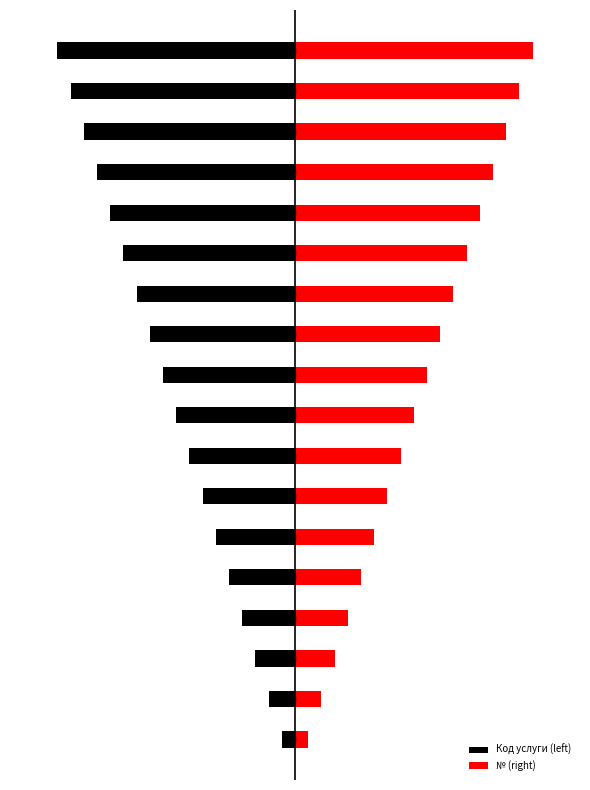

Rank the categories by № (right) value from lowest to highest.

0, 1, 2, 3, 4, 5, 6, 7, 8, 9, 10, 11, 12, 13, 14, 15, 16, 17